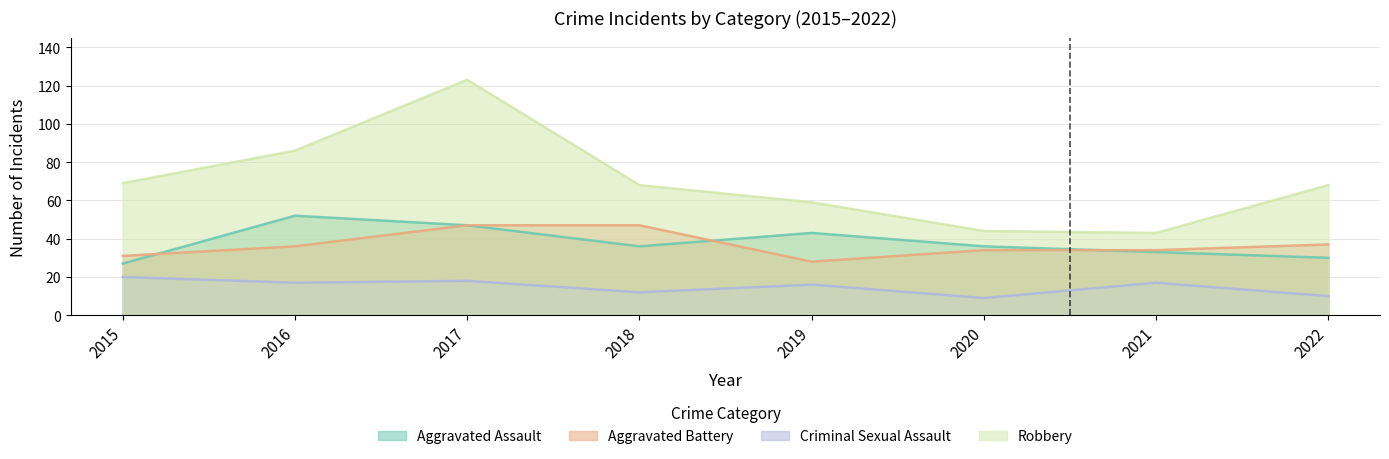

True or false: Robbery has a value of 44 at 2020.

True